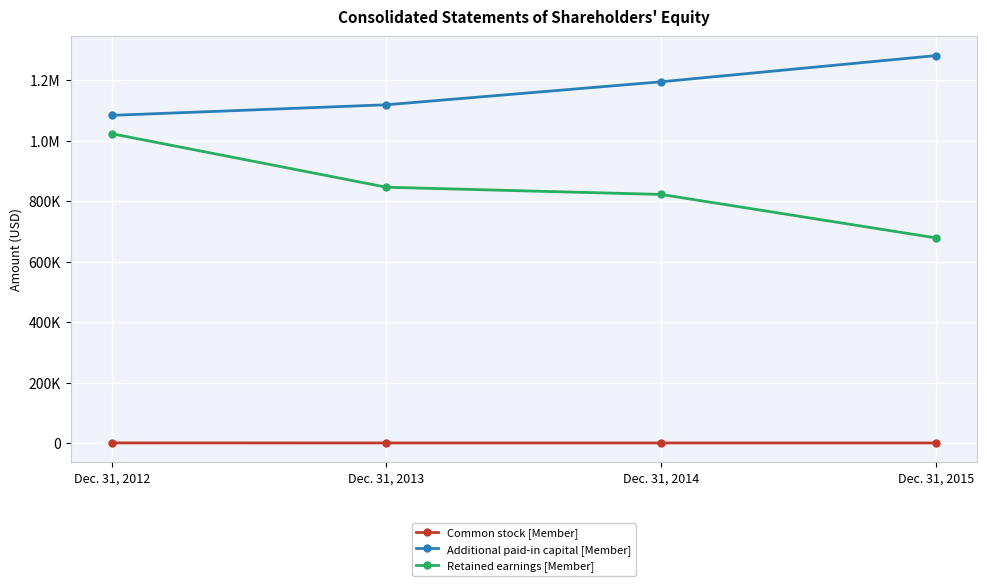

What is the approximate value of Additional paid-in capital [Member] at Dec. 31, 2013?

1118929